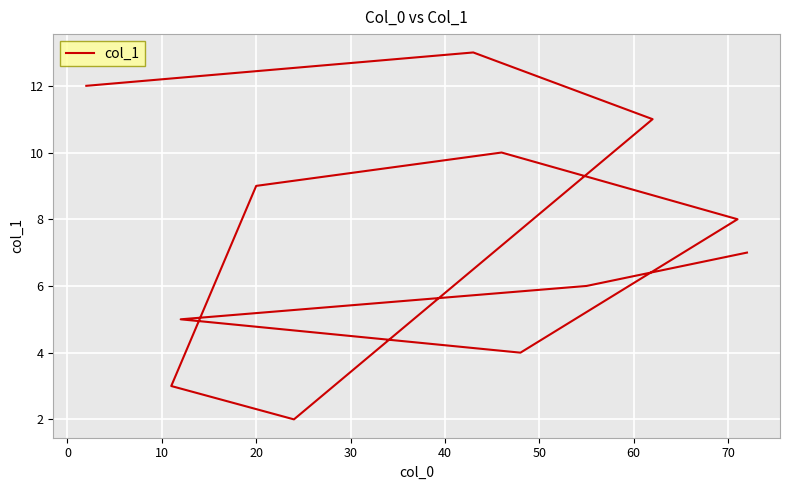

Is this an area chart (filled region under the line)?

No